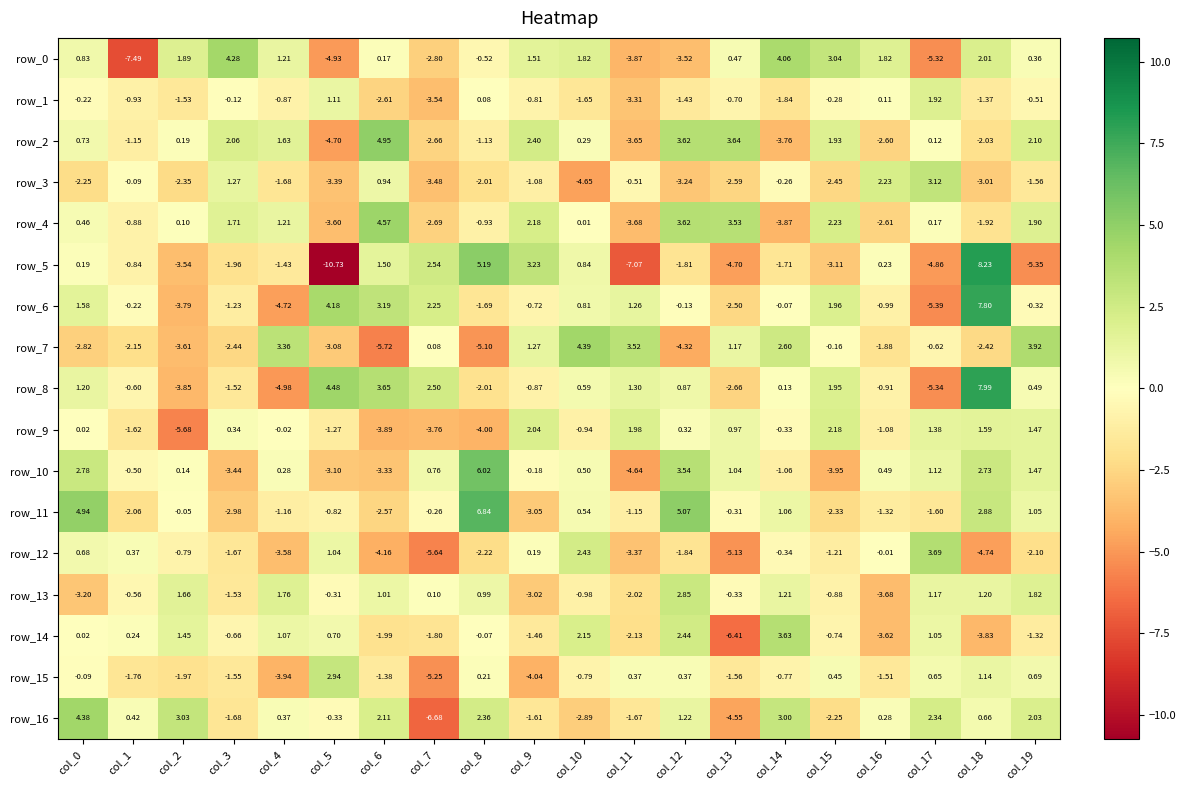

Is the value of row_4 at col_2 greater than the value of row_2 at col_2?

No